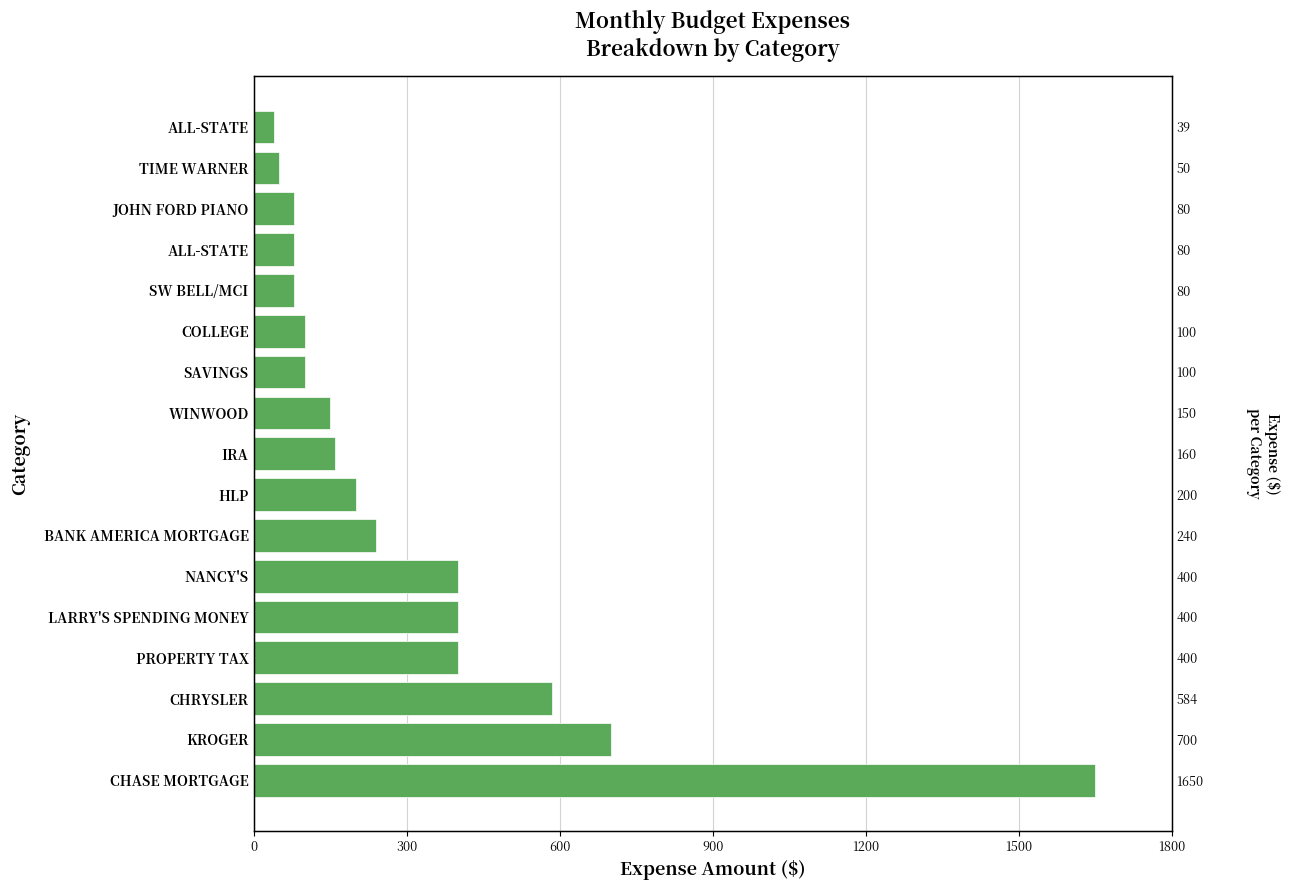

What position from the right is 14?

3